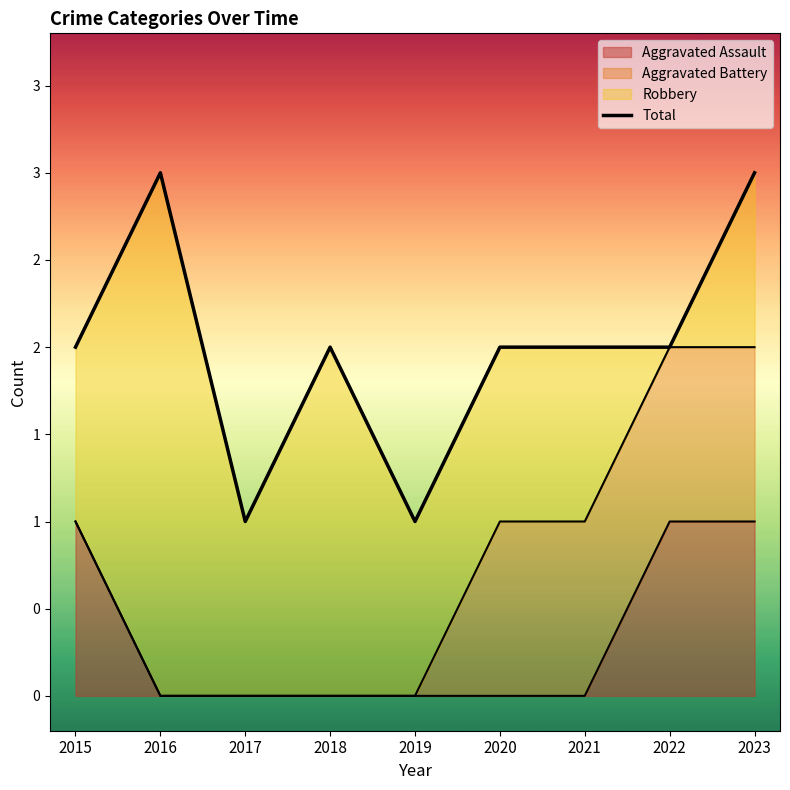

How many values exceed 2?

2